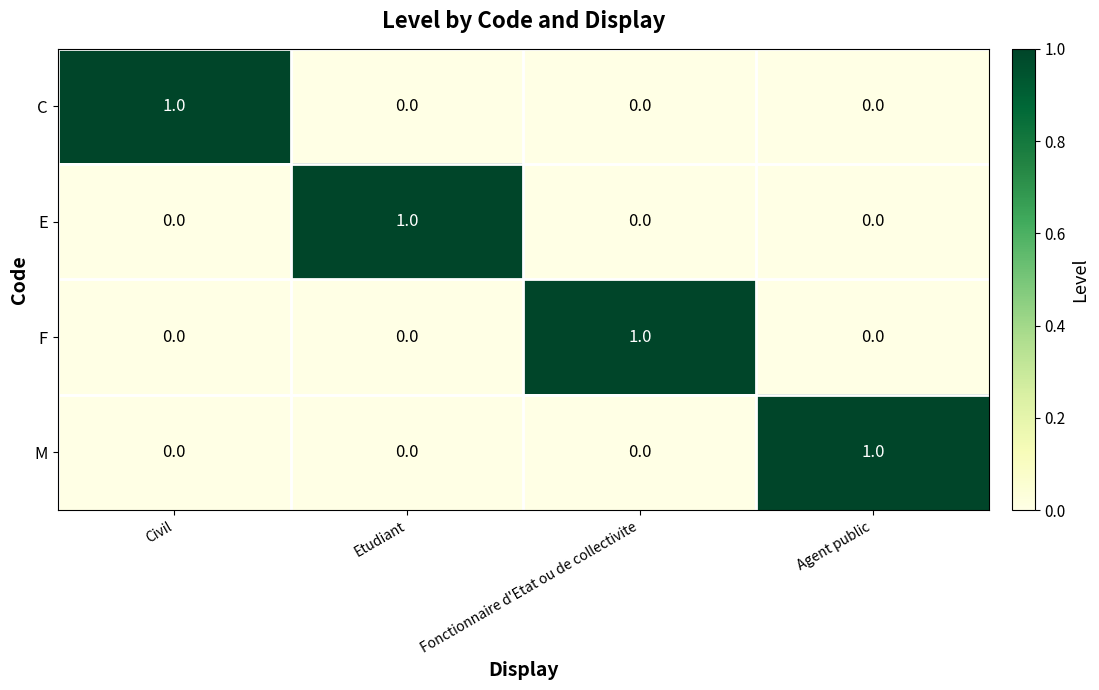

At how many categories does at least one series exceed 0?

4